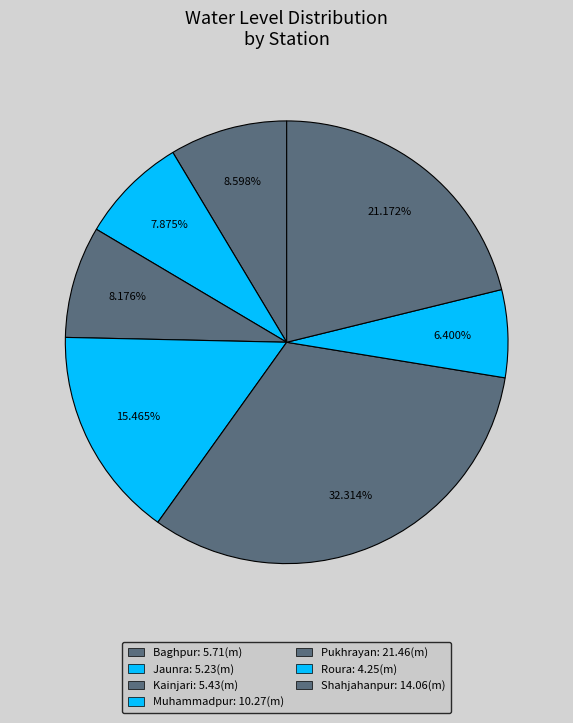

To the nearest percent, what is the difference between the Shahjahanpur and Jaunra slice percentages?

13%